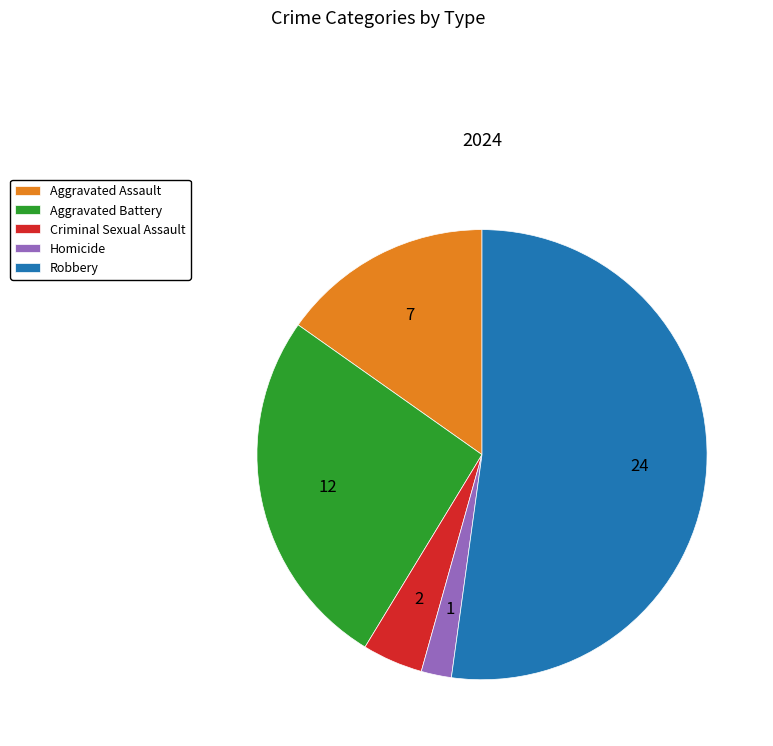

Which category accounts for the majority?

Robbery